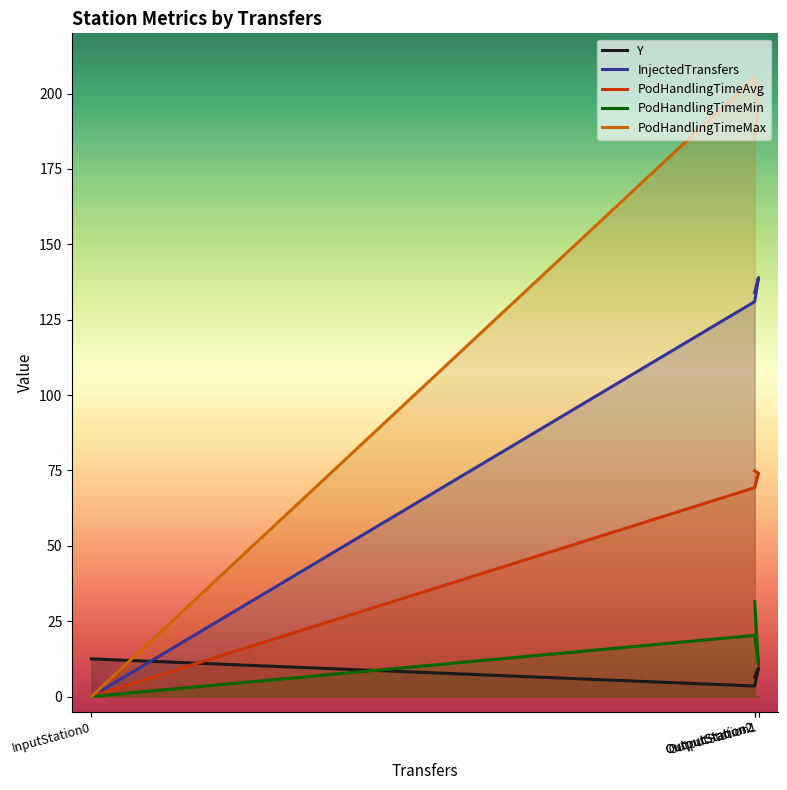

How many values in the PodHandlingTimeMin series are below 20?

2